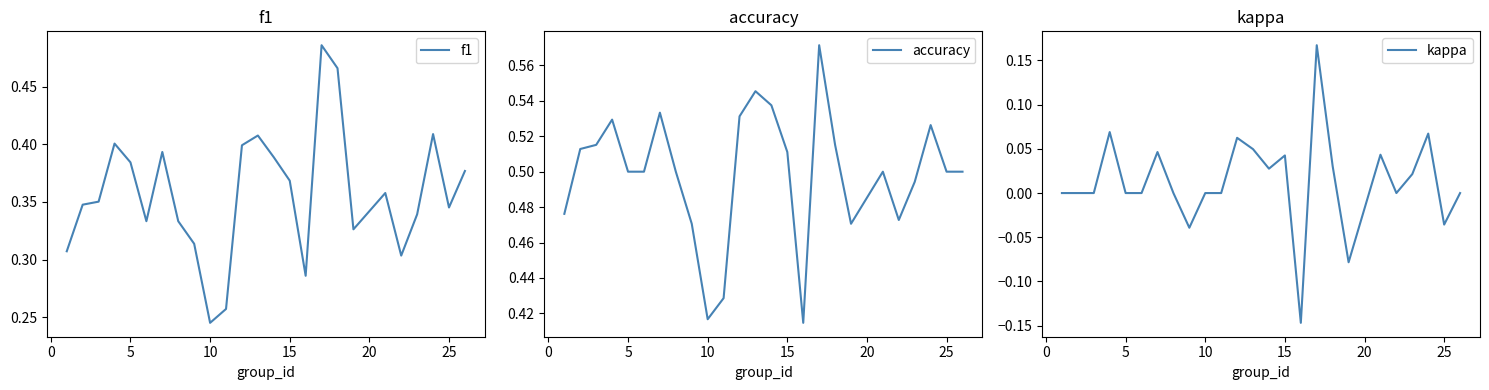

At which label does f1 reach its minimum?

10